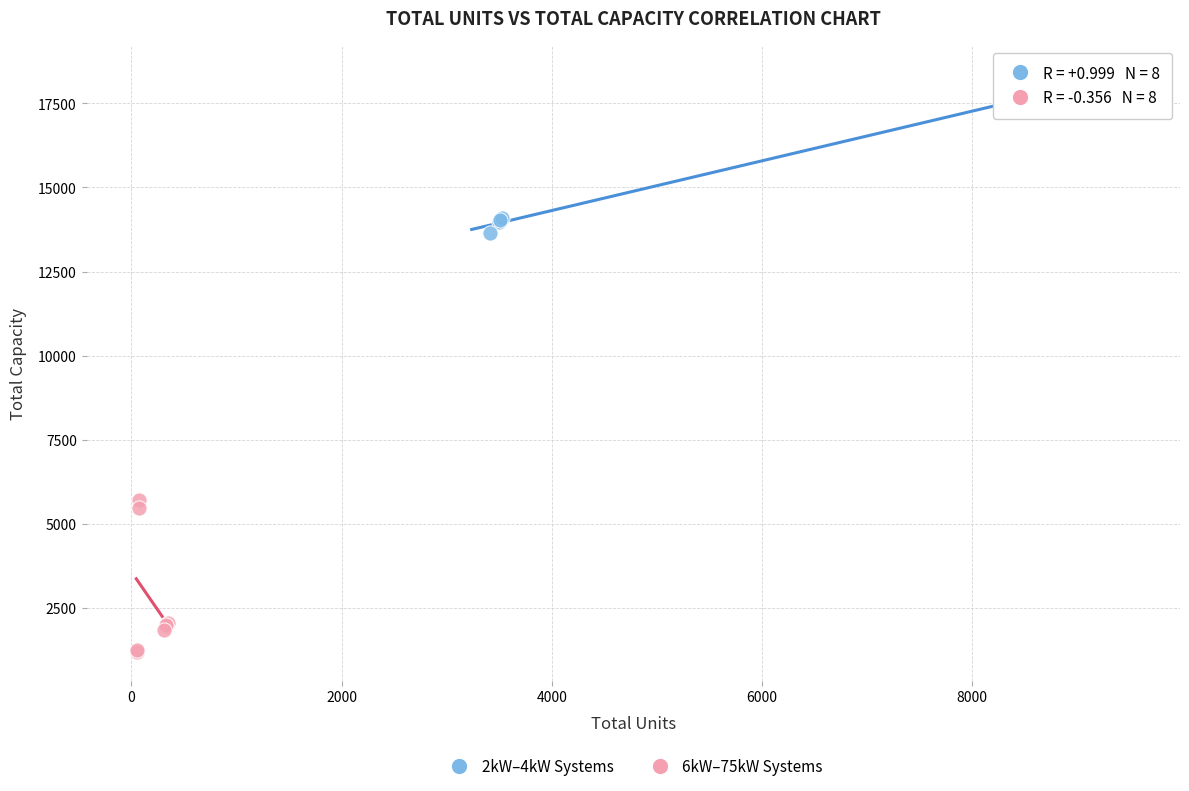

Which series reaches the minimum Y coordinate?

6kW–75kW Systems